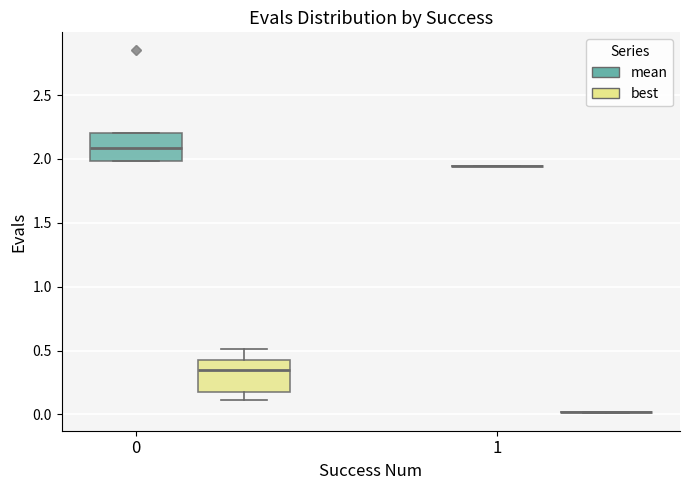

Reading left to right, read every box against the y-axis: the position of its median line, the range the box covers, and the ends of its whiskers. The values are not printed on the chart, so give them approximately, as read against the axis.

0 (mean): median 2.10, box 2.00 to 2.20, whiskers 2.00 to 2.20
0 (best): median 0.35, box 0.20 to 0.45, whiskers 0.10 to 0.50
1 (mean): box collapsed to a line at 1.95, whiskers 1.95 to 1.95
1 (best): box collapsed to a line at 0.00, whiskers 0.00 to 0.00